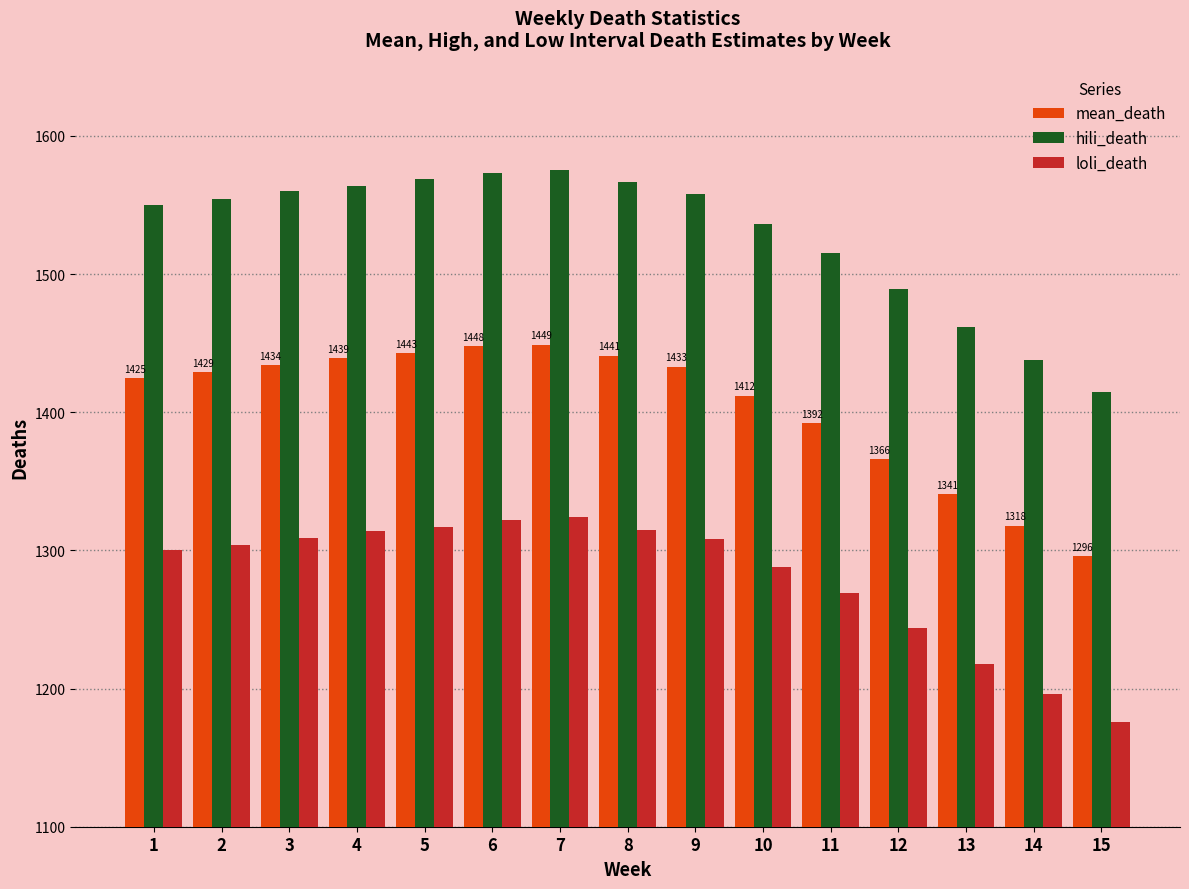

What is the total value across all series at 2?

4287